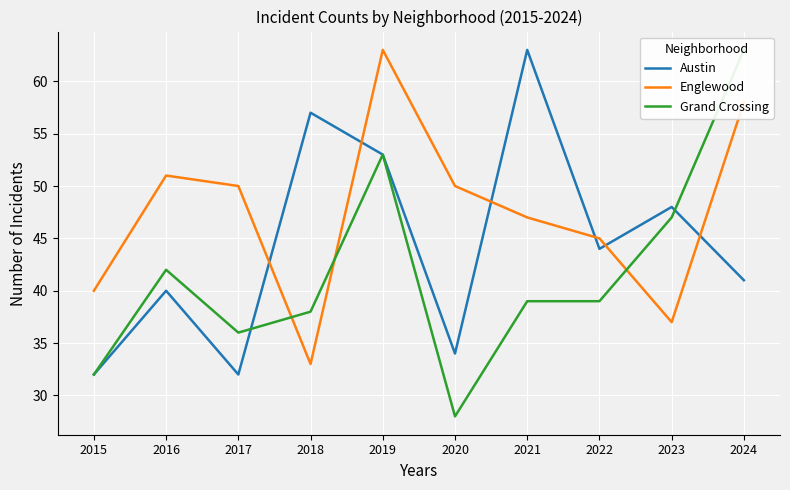

Which series has the widest spread of values?

Grand Crossing